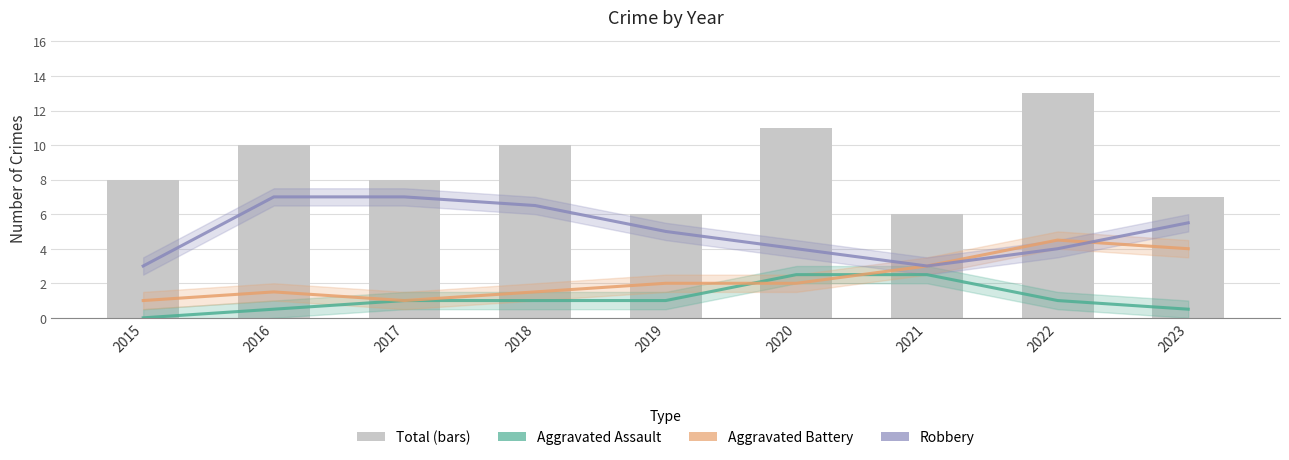

Reading left to right, extract all data points from this chart.

Aggravated Assault: 0.0	0.5	1.0	1.0	1.0	2.5	2.5	1.0	0.5
Aggravated Battery: 1.0	1.5	1.0	1.5	2.0	2.0	3.0	4.5	4.0
Robbery: 3.0	7.0	7.0	6.5	5.0	4.0	3.0	4.0	5.5
Total: 8.0	10.0	8.0	10.0	6.0	11.0	6.0	13.0	7.0